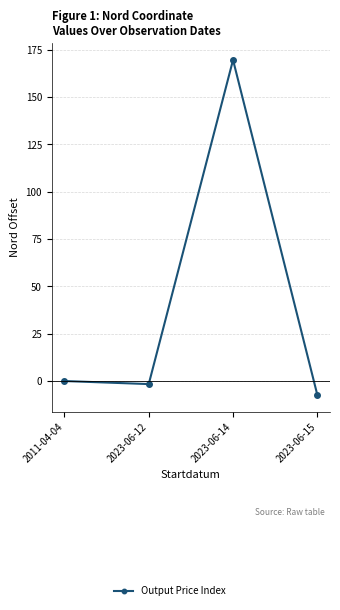

Count the number of data series in this chart.

1